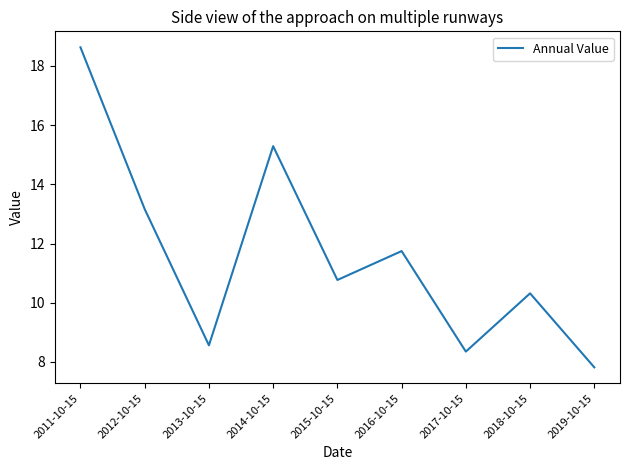

What is the ratio of the value at 2018-10-15 to the value at 2013-10-15?

1.2